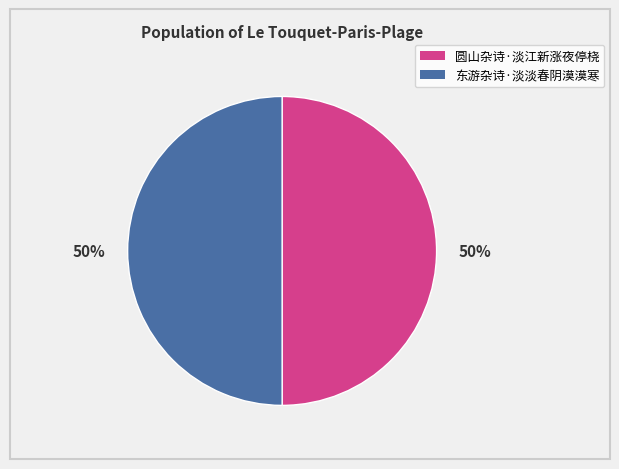

To the nearest percent, what portion does 东游杂诗·淡淡春阴漠漠寒 represent?

50%